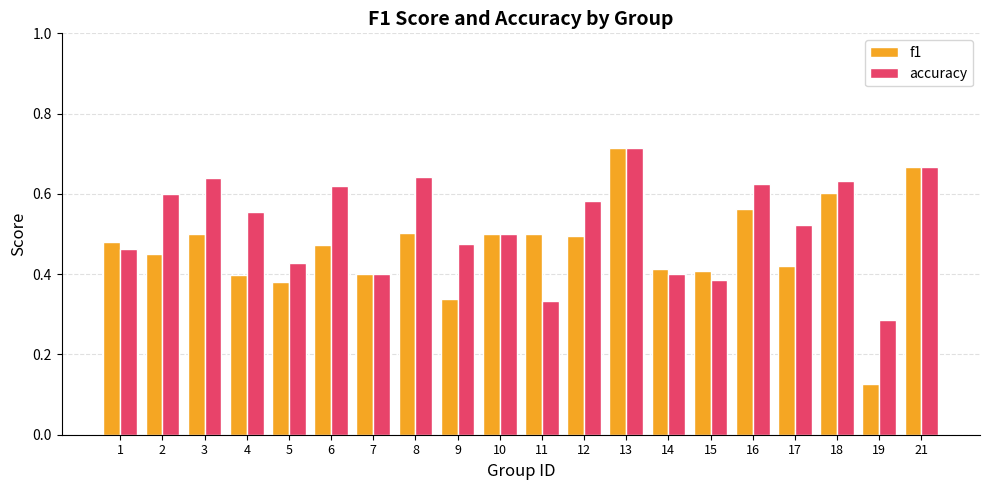

What is the sum of all accuracy values?

10.5